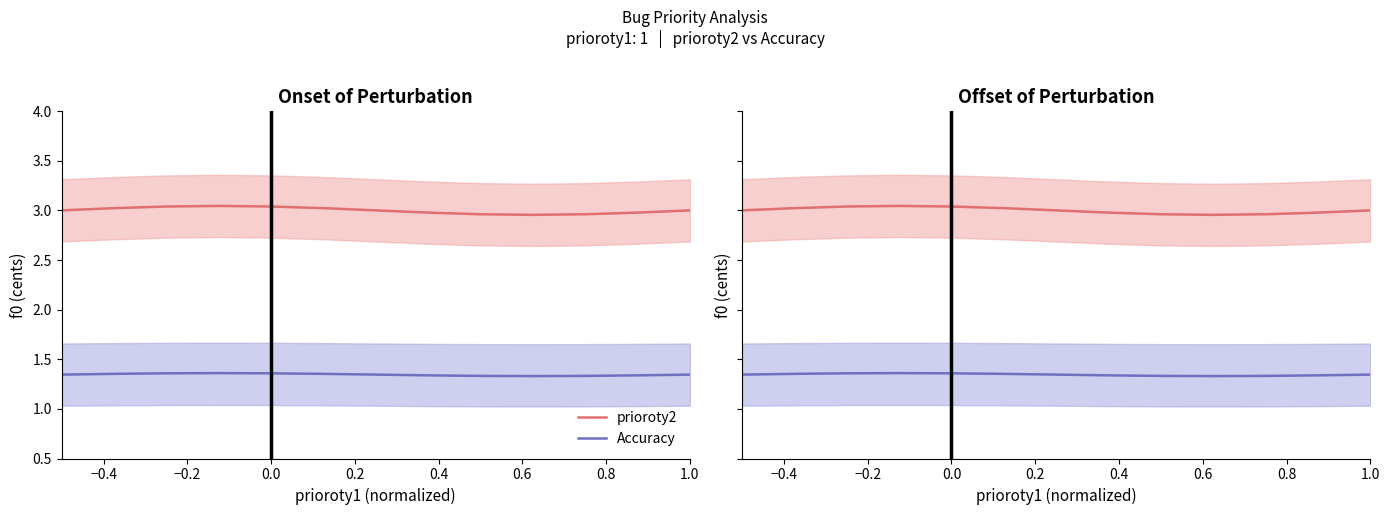

What is the minimum value shown in the chart?

1.3